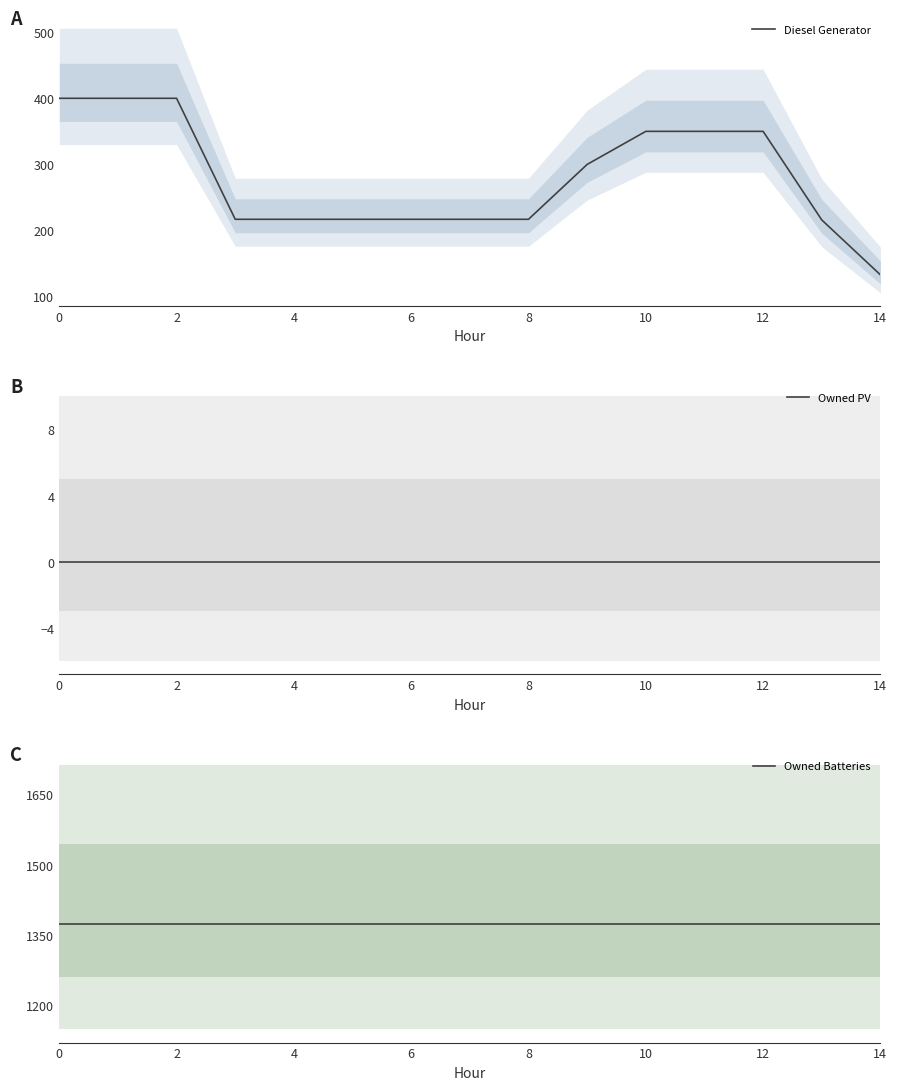

What is the difference between the Diesel Generator values at 12 and 14?

217.0